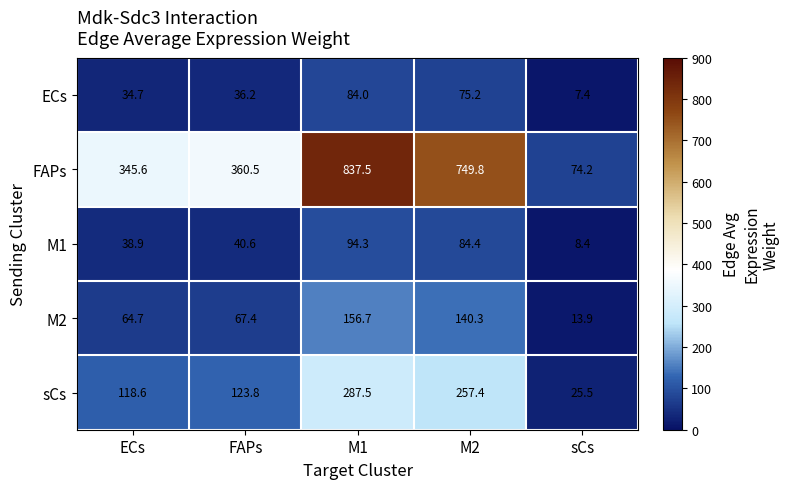

At which label is M2 closest to 85?

FAPs